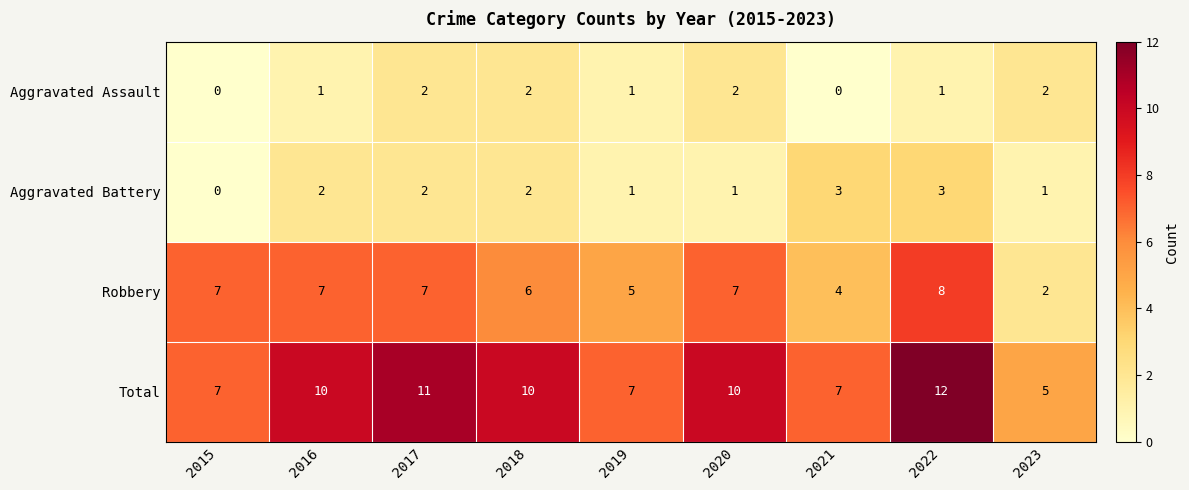

How many data points does each series have?

9